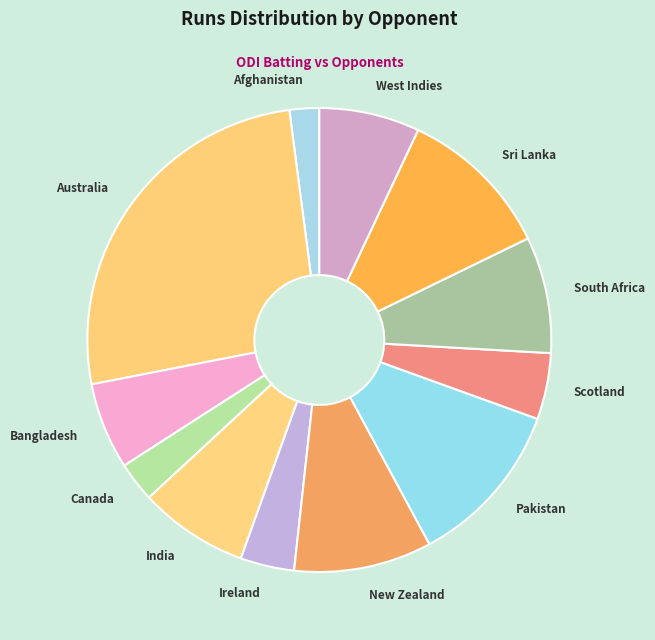

Combined, do Sri Lanka and Pakistan account for over 50%?

No